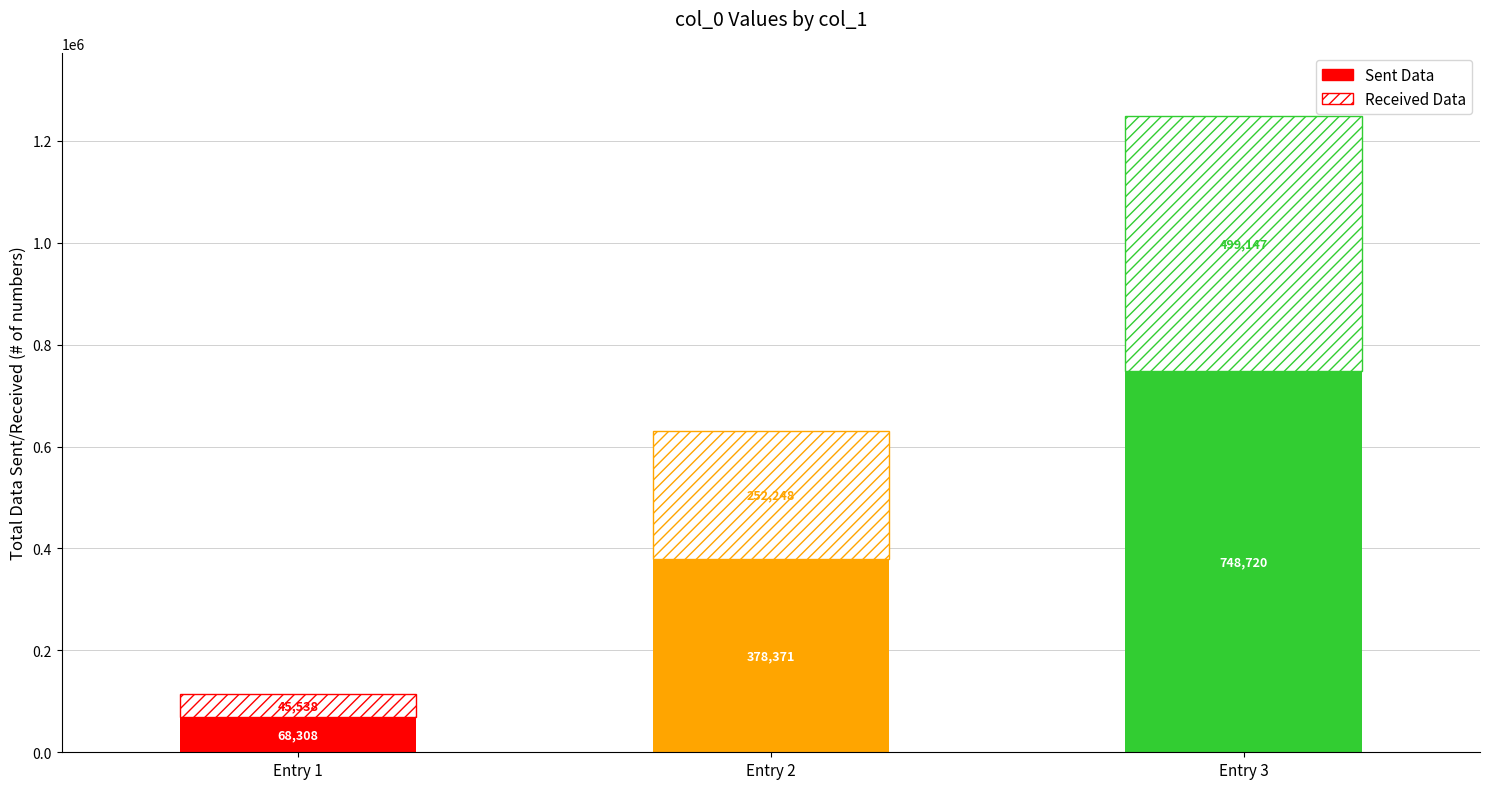

How many values are below 630619?

1